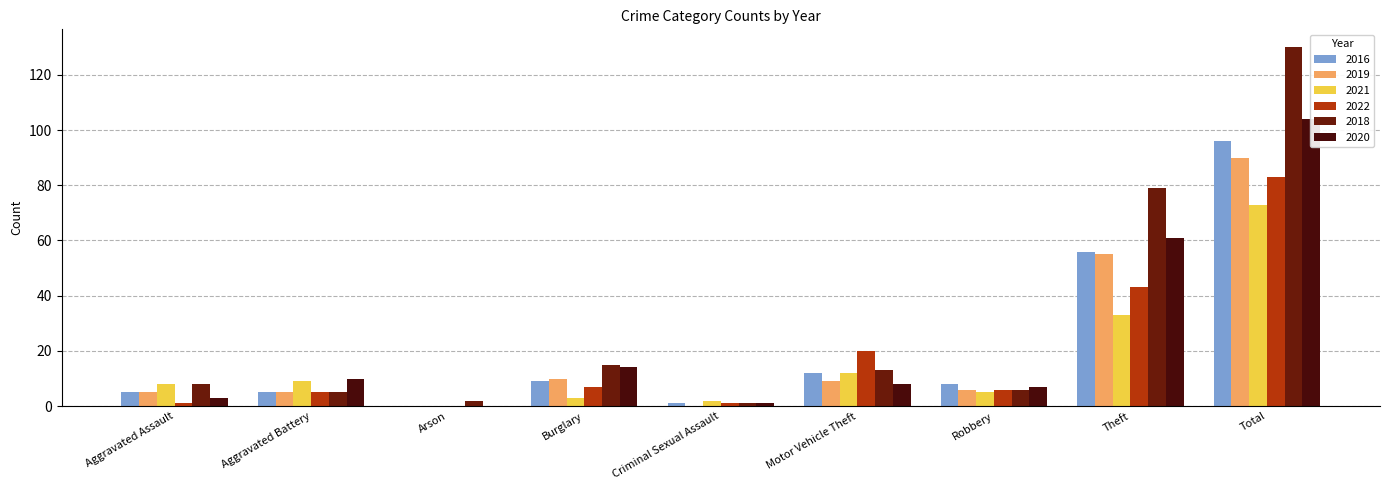

Rank the categories by 2018 value from highest to lowest.

Total, Theft, Burglary, Motor Vehicle Theft, Aggravated Assault, Robbery, Aggravated Battery, Arson, Criminal Sexual Assault